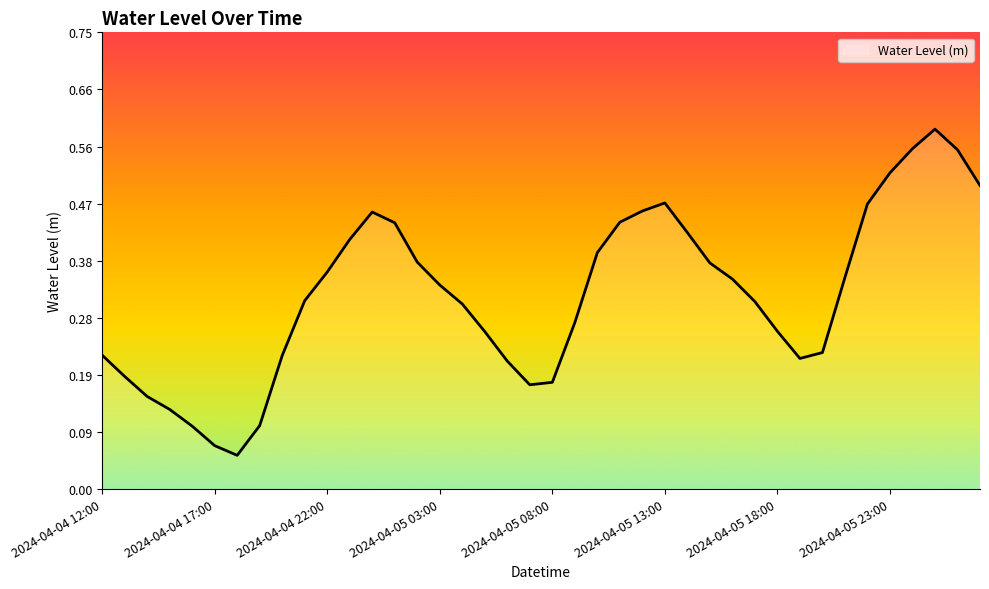

What is the approximate value at 2024-04-05 13:00?

0.5